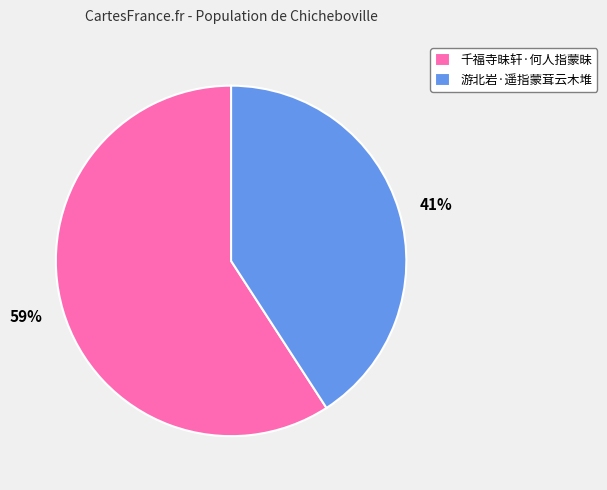

What percentage is the 千福寺昧轩·何人指蒙昧 slice, to the nearest percent?

59%